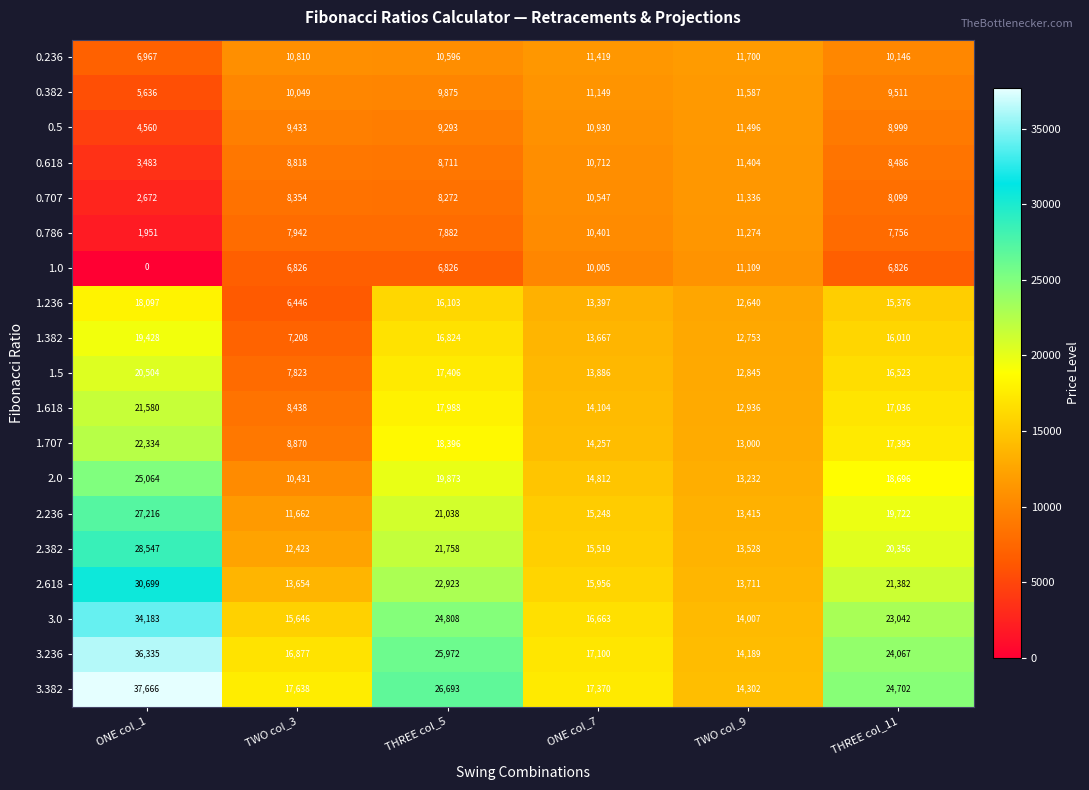

What is the difference between the highest and lowest values at ONE col_7?

7365